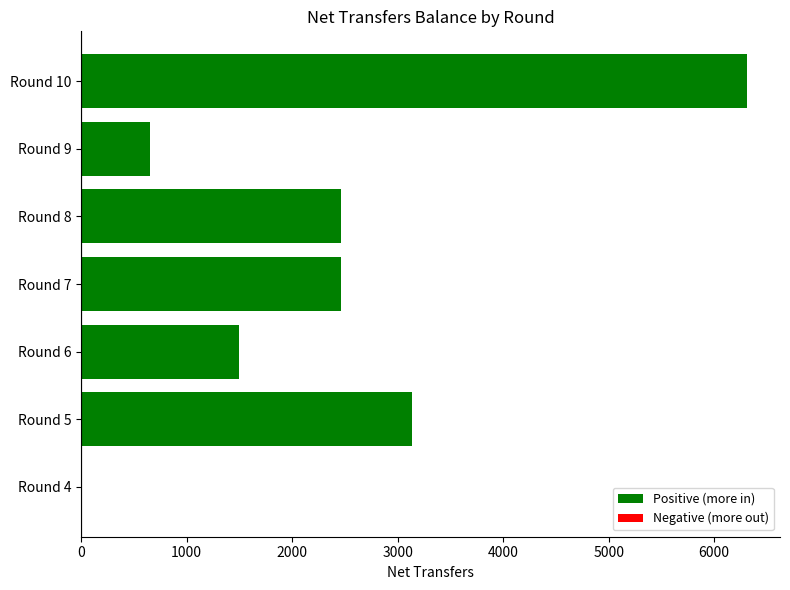

Between Round 9 and Round 5, which is larger?

Round 5